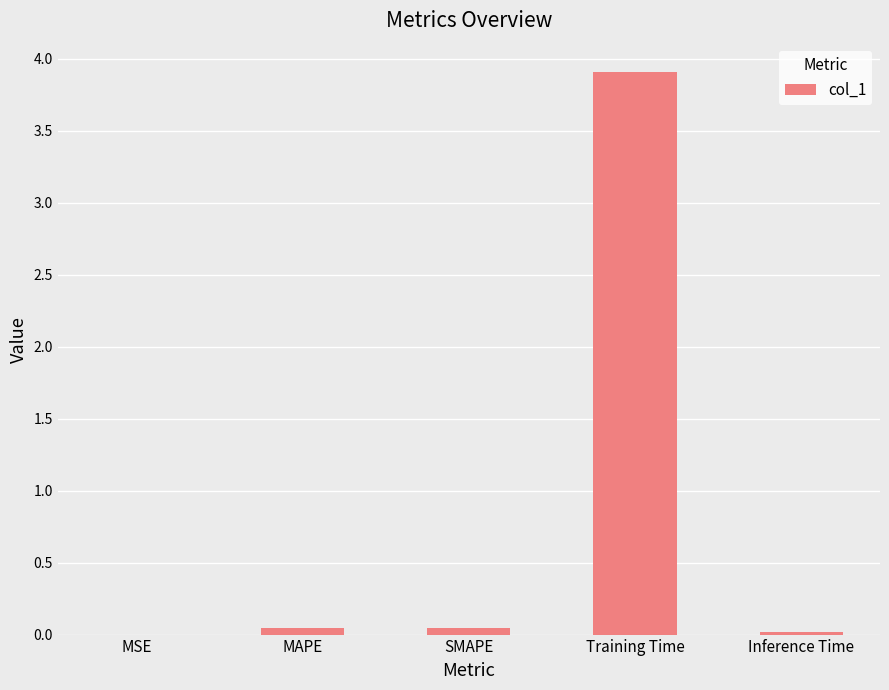

What is the sum of all values?

4.0